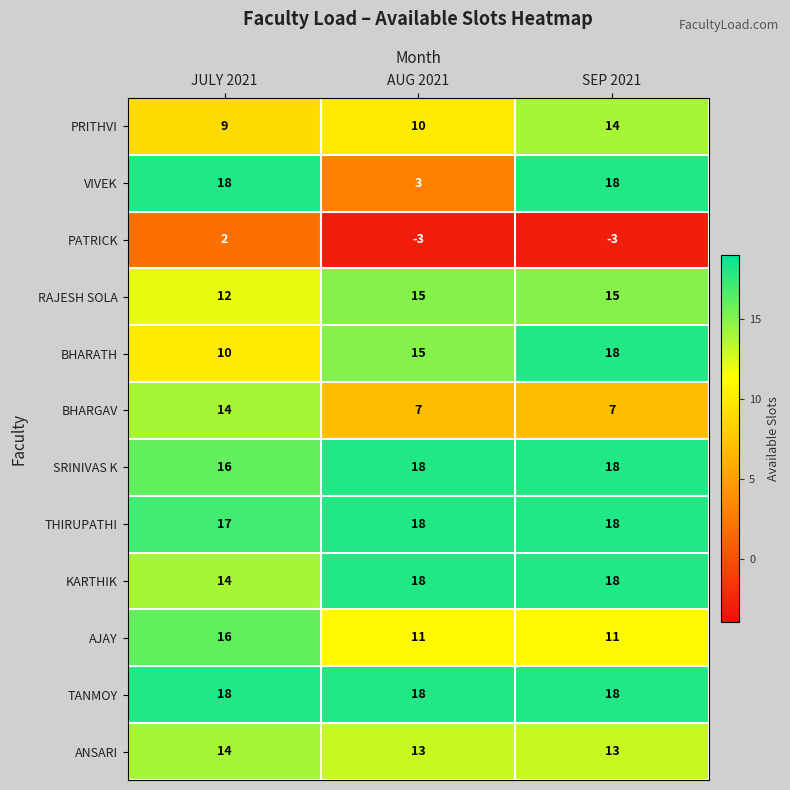

What is the minimum value shown in the chart?

-3